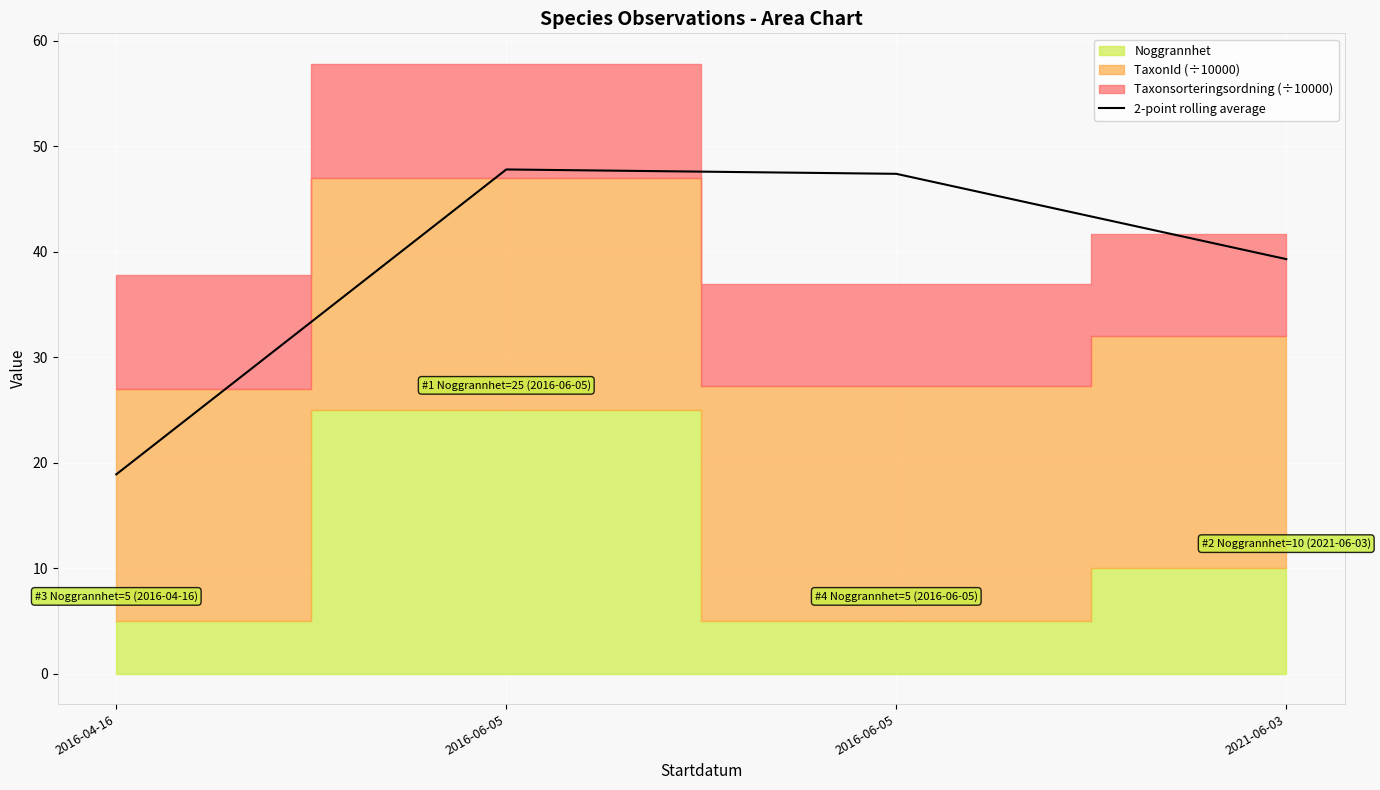

Reading right to left, list all the values displayed in this chart.

39.3	47.4	47.8	18.9